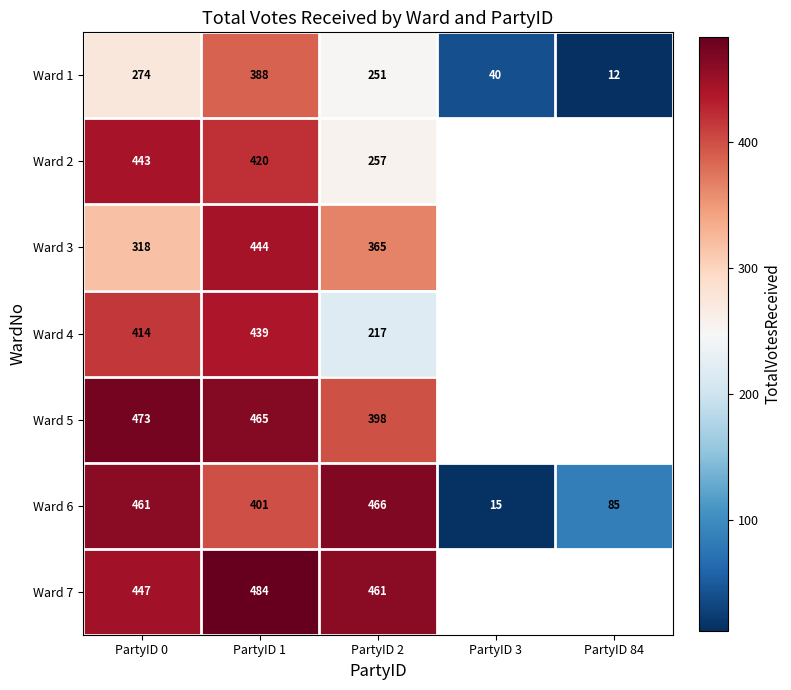

What is the difference between the highest and lowest values at PartyID 1?

96